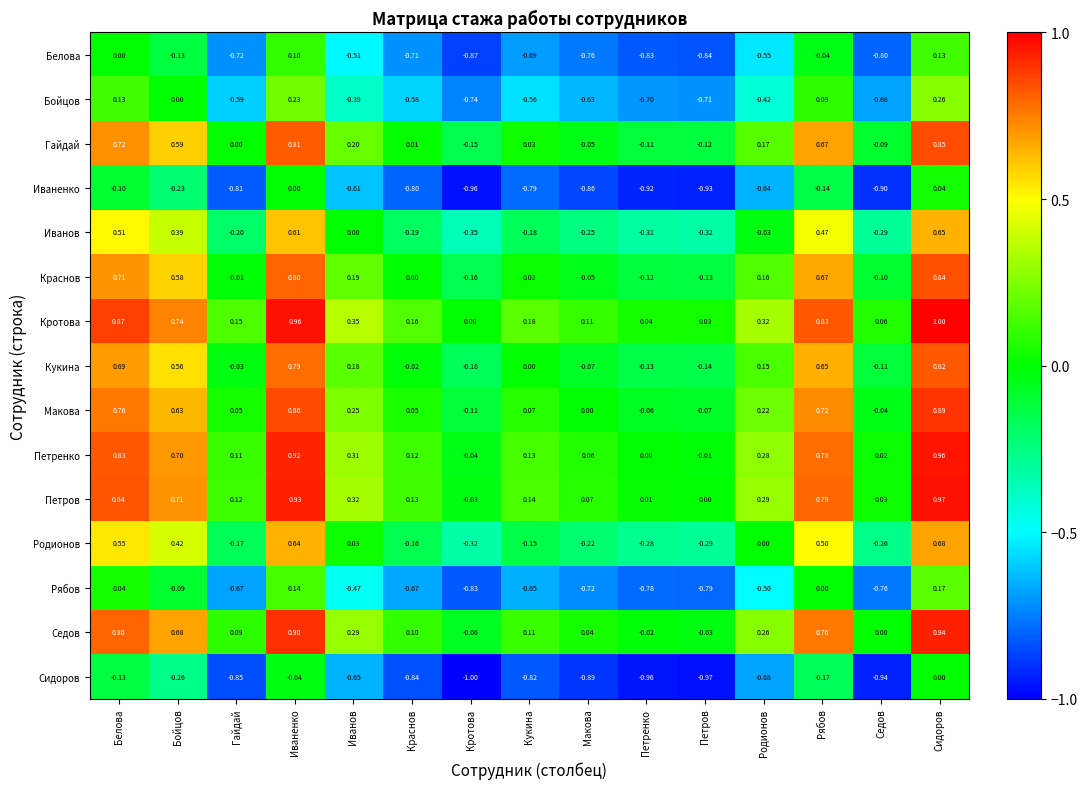

List the labels in order of Краснов value, largest first.

Сидоров, Иваненко, Белова, Рябов, Бойцов, Иванов, Родионов, Кукина, Краснов, Гайдай, Макова, Седов, Петренко, Петров, Кротова